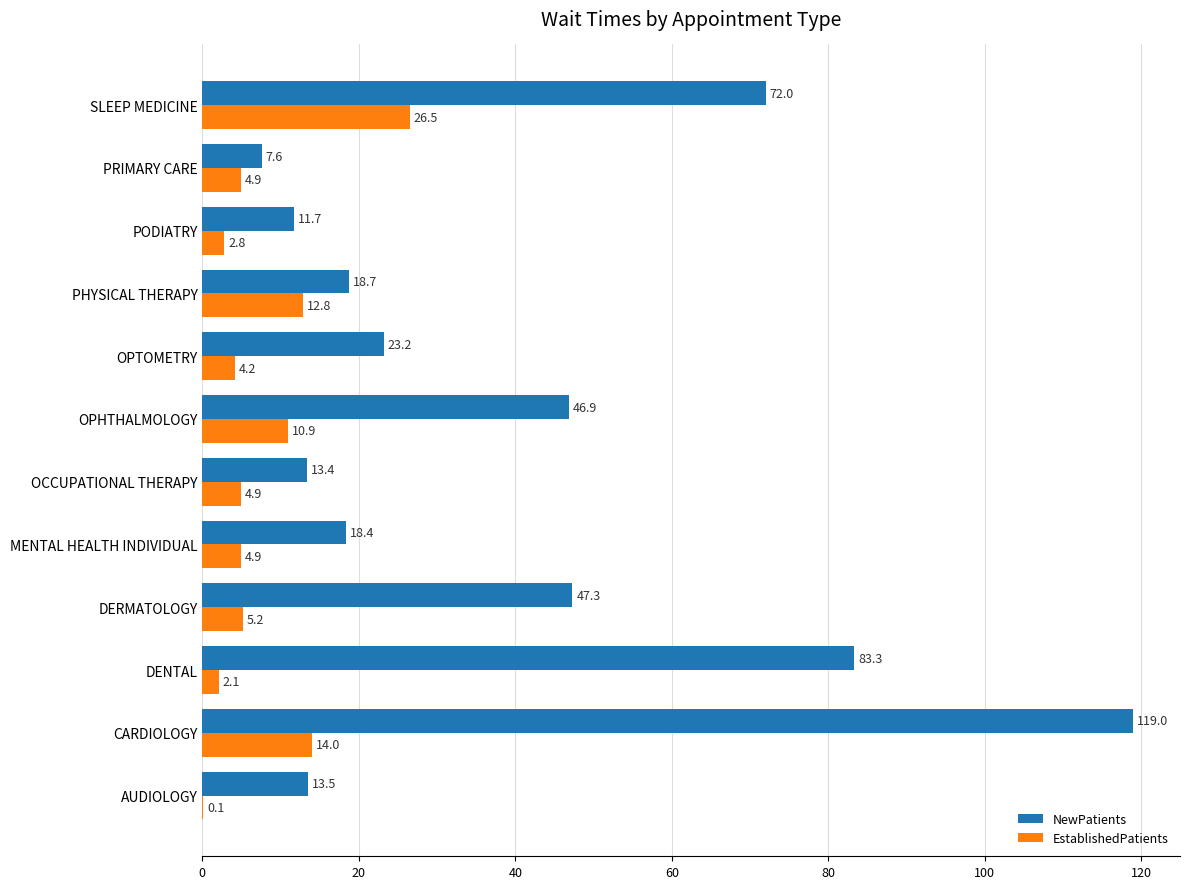

What is the average value of the EstablishedPatients series?

7.8